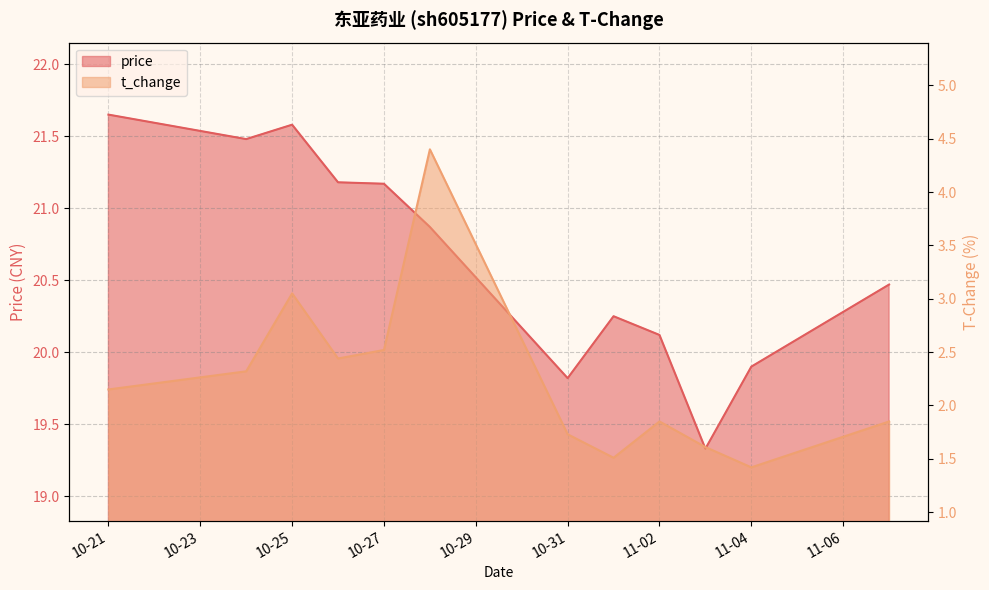

How many interior local valleys does the t_change series have?

3